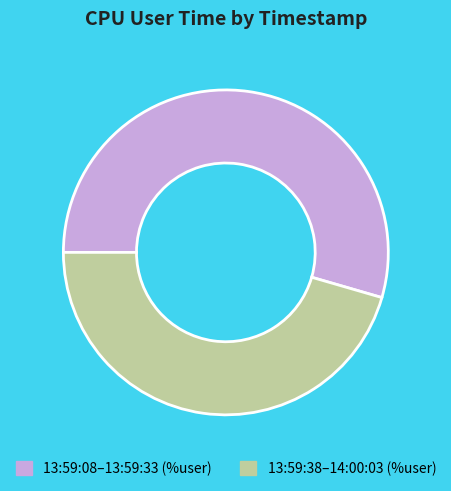

How many slices are in this pie chart?

2